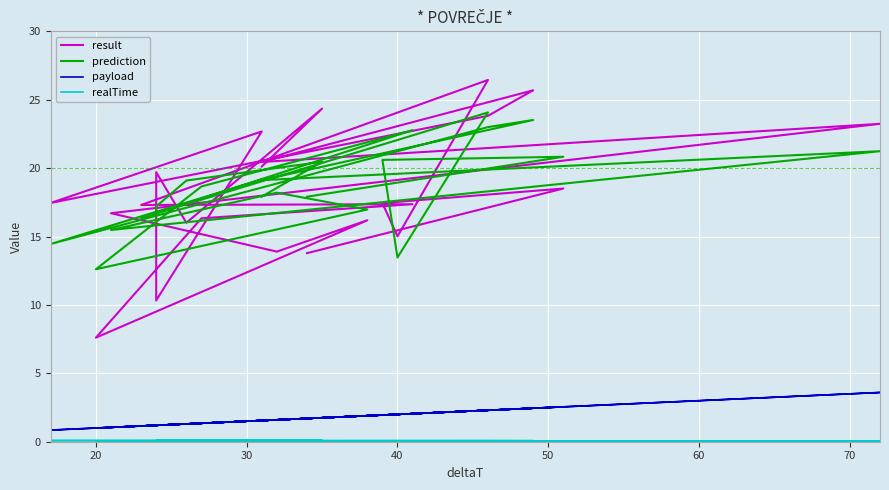

What is the maximum value for payload?

3.6